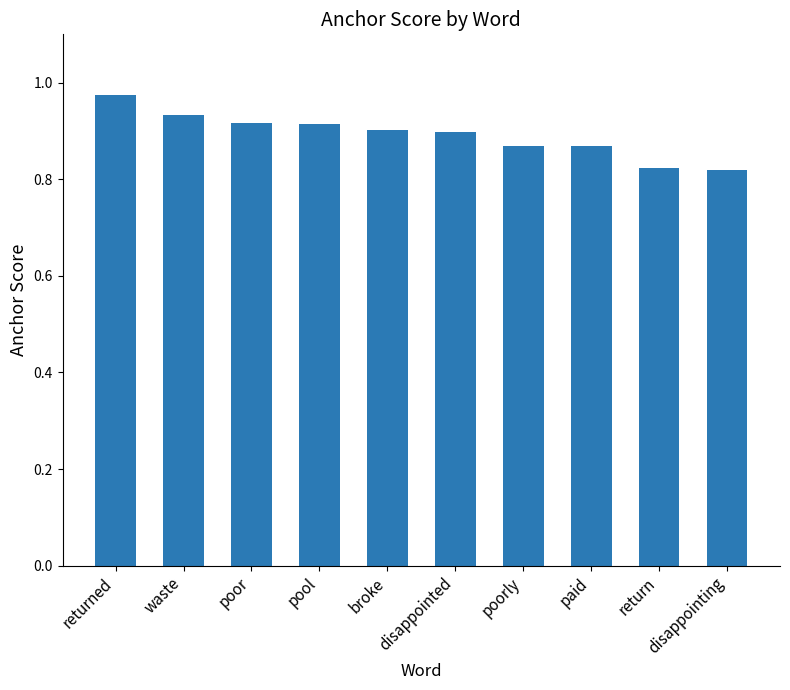

Count the values in the range 0 to 1.

10